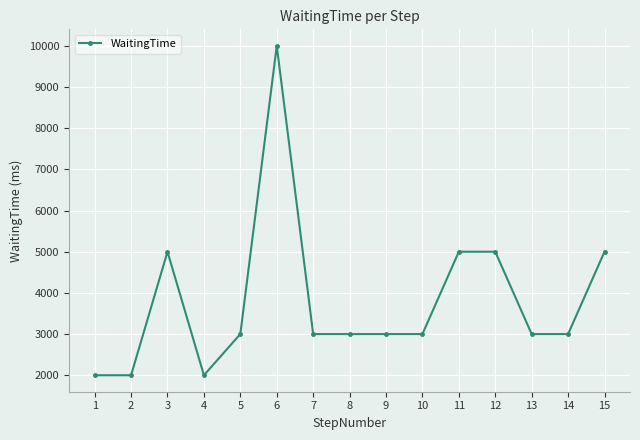

What is the sum of the values at 9 and 15?

8000